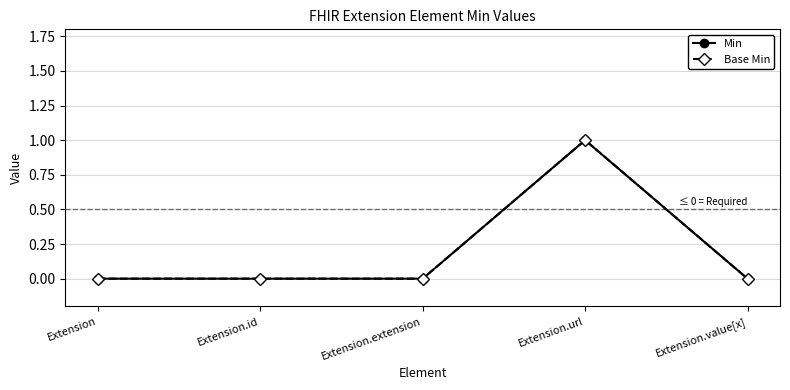

List the labels in order of Base Min value, largest first.

Extension.url, Extension, Extension.id, Extension.extension, Extension.value[x]